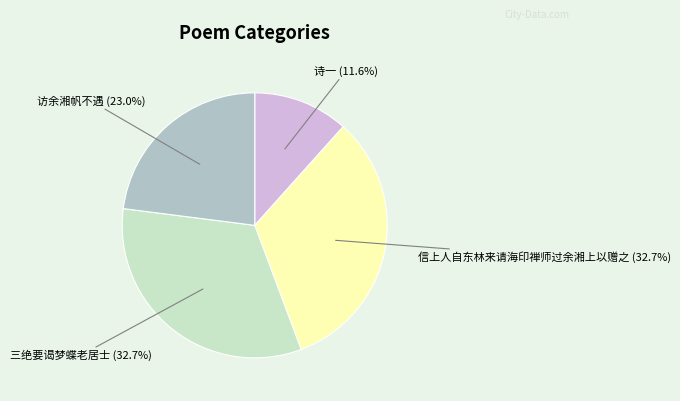

Is there a majority slice in this chart?

No